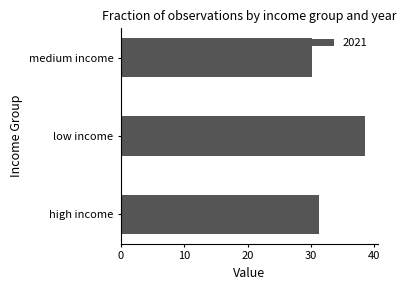

True or false: the data shows 55.3 at high income.

False